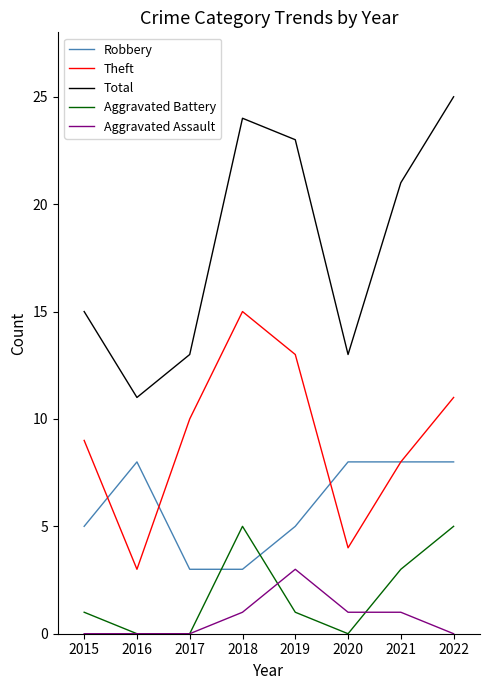

What is the minimum value for Total?

11